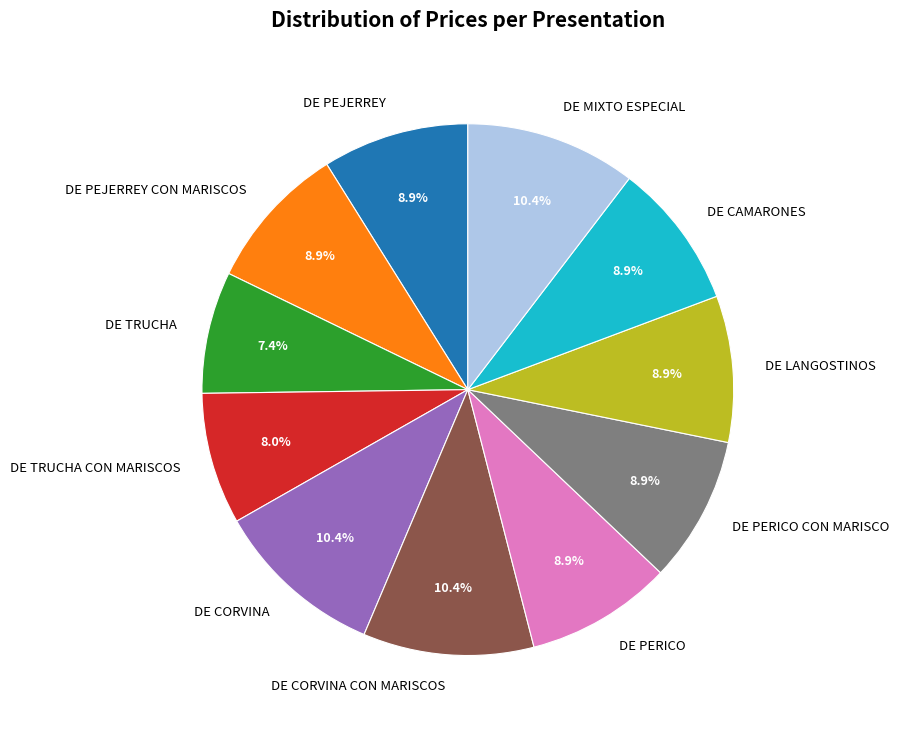

Count the number of slices in the pie.

11